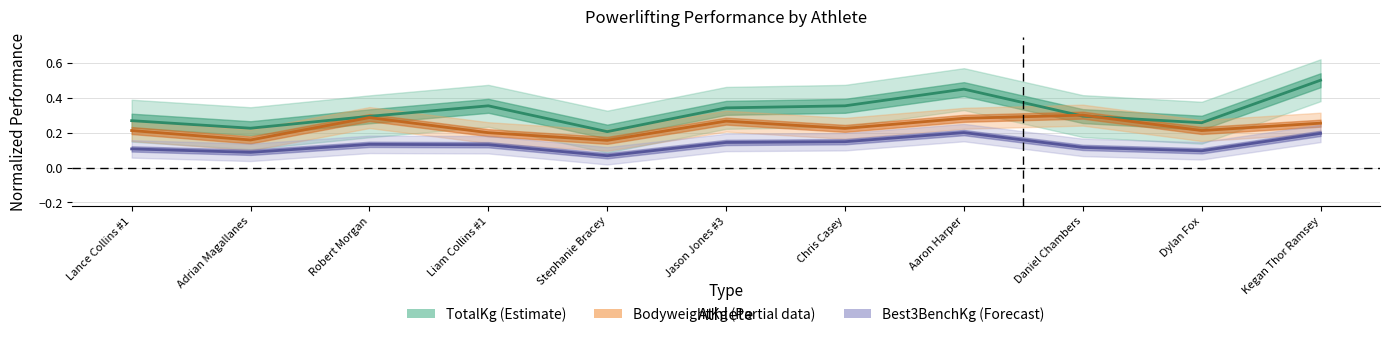

What is the lowest value of the BodyweightKg (Partial) series?

0.2